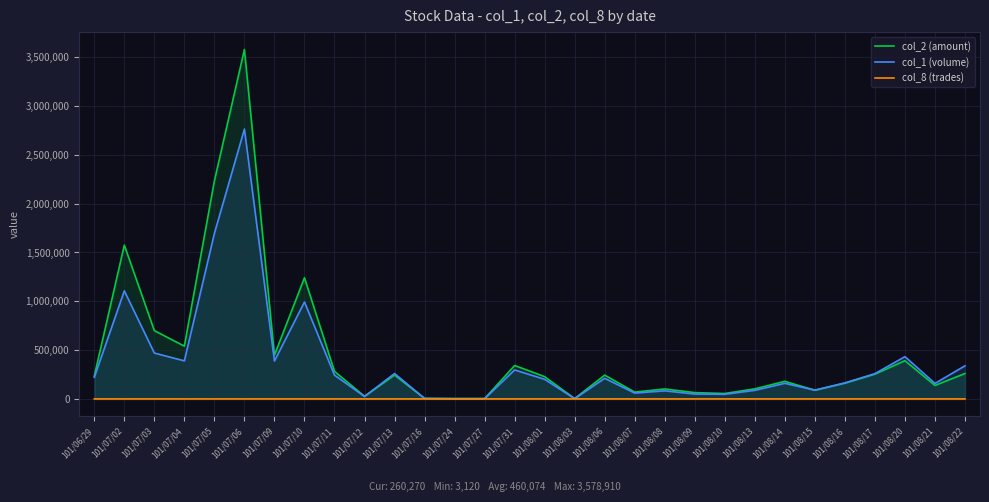

The col_1 (volume) series shows 5000 at 101/07/16. True or false?

True